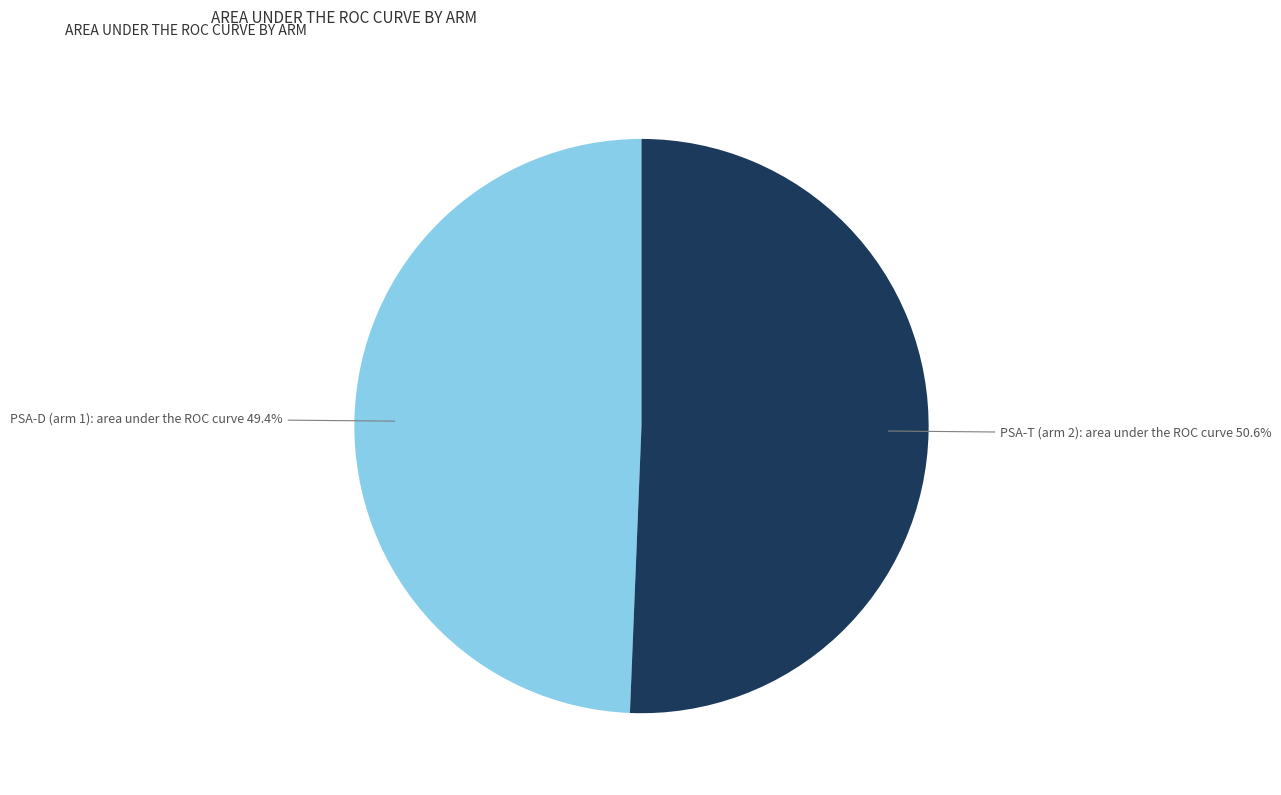

The PSA-D (arm 1): area under the ROC curve slice represents 49% of the pie. True or false?

True